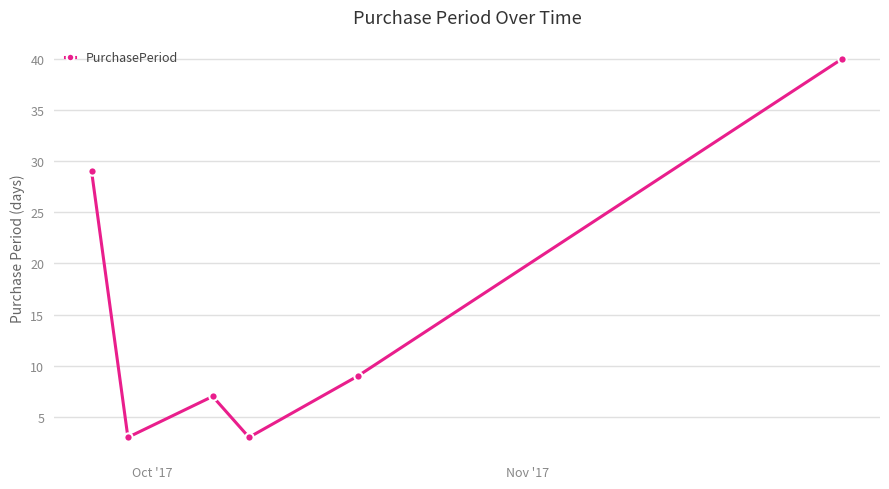

Reading left to right, transcribe all the data shown in this chart.

29	3	7	3	9	40